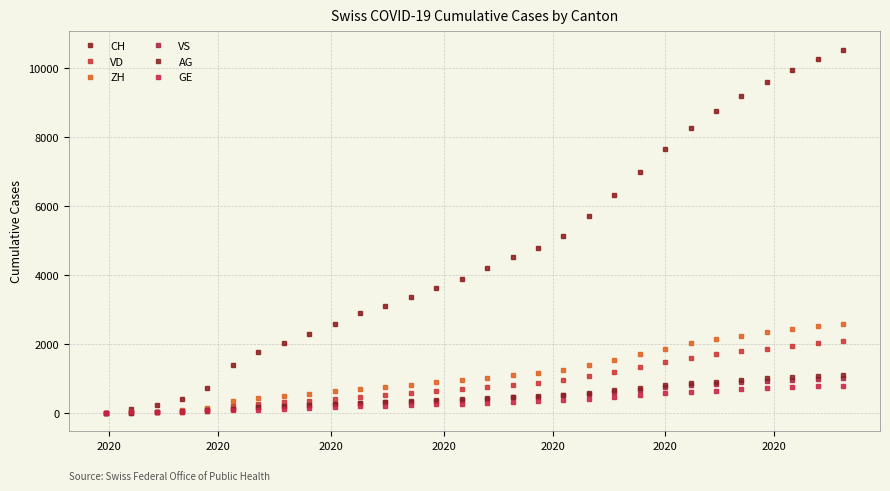

Count the number of categories in the chart.

30